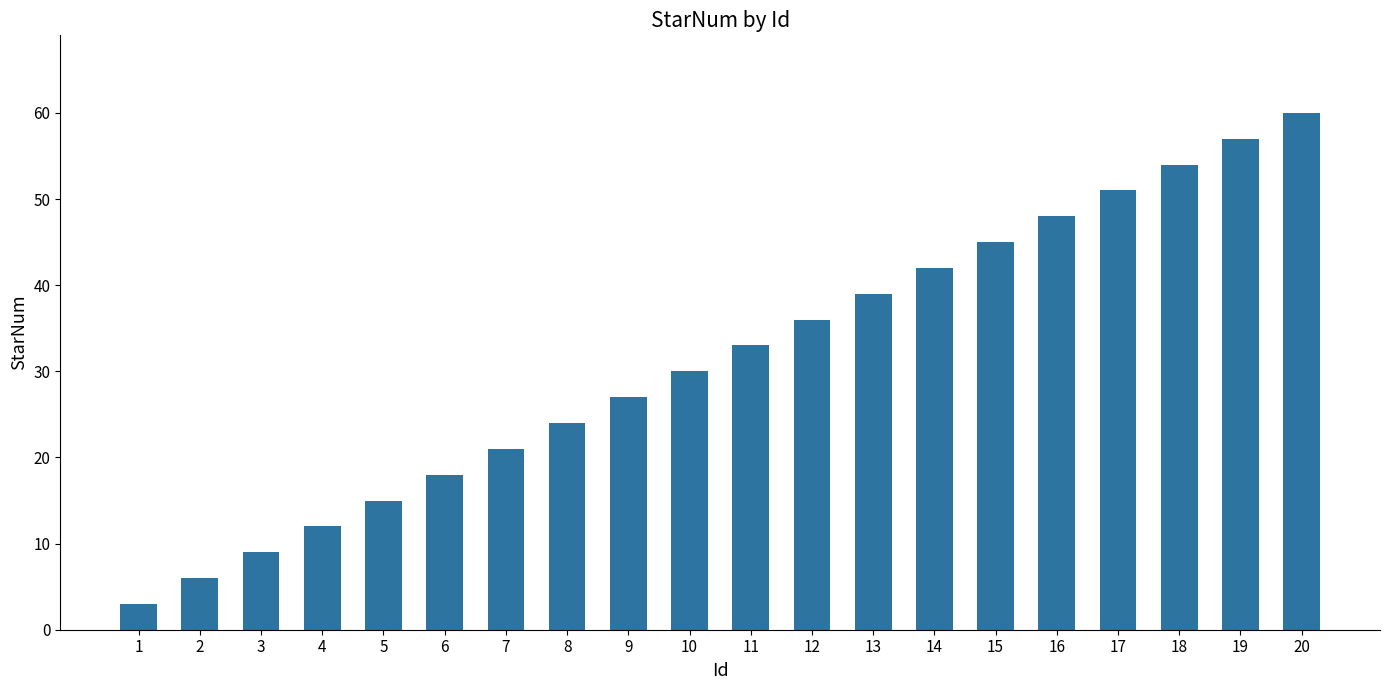

Reading left to right, extract all data points from this chart.

1=3	2=6	3=9	4=12	5=15	6=18	7=21	8=24	9=27	10=30	11=33	12=36	13=39	14=42	15=45	16=48	17=51	18=54	19=57	20=60